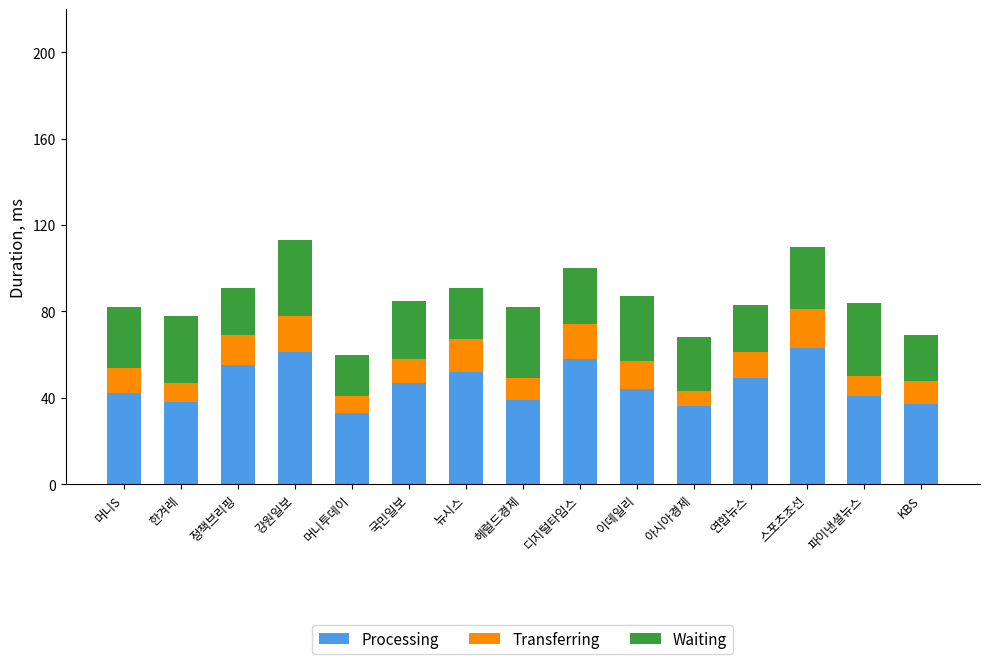

What is the minimum value for Processing?

33